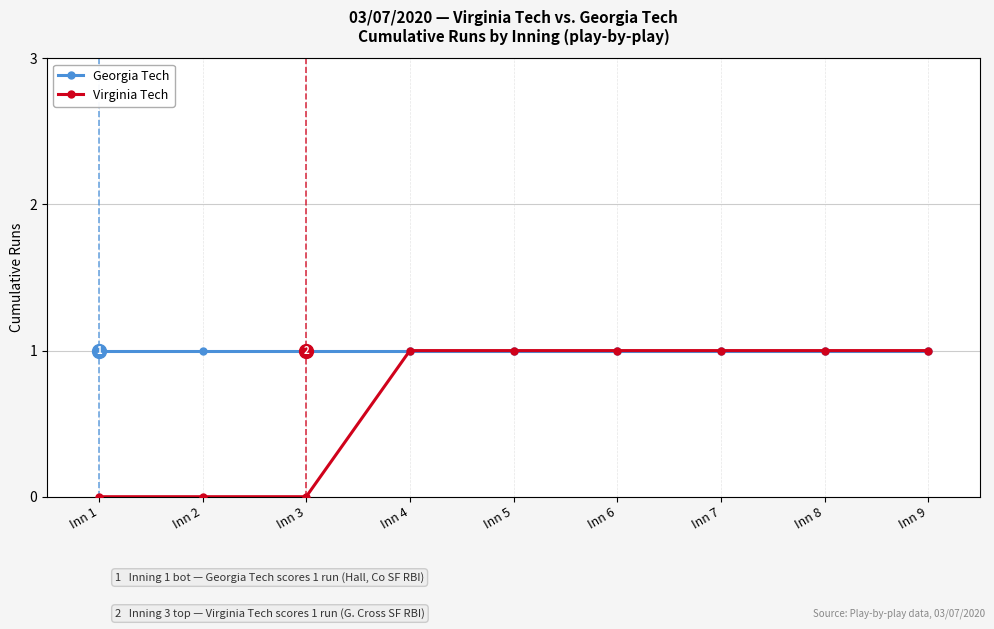

What is the lowest value of the Georgia Tech series?

1